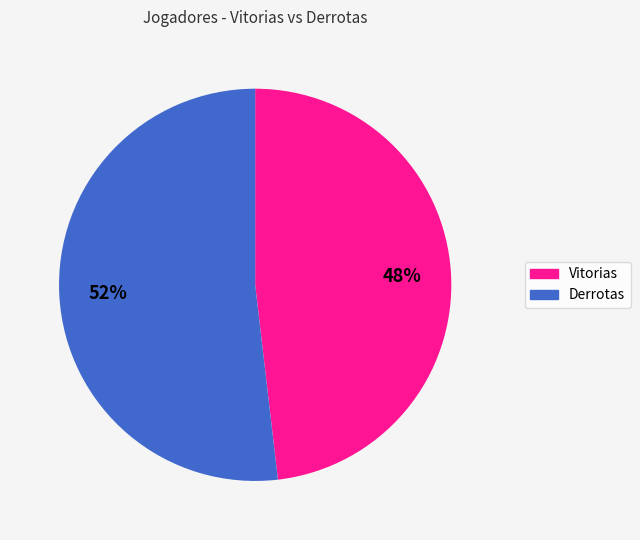

Which category has the smallest portion of the pie?

Vitorias